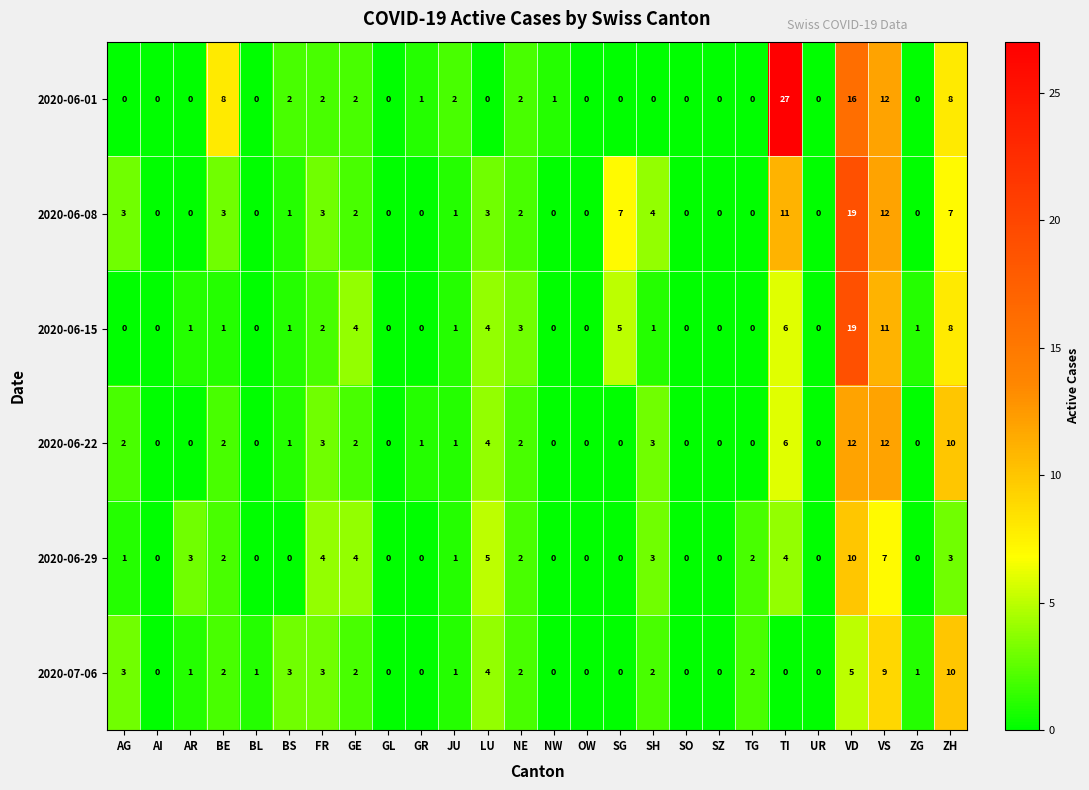

True or false: 2020-06-01 has a value of 3 at BS.

False